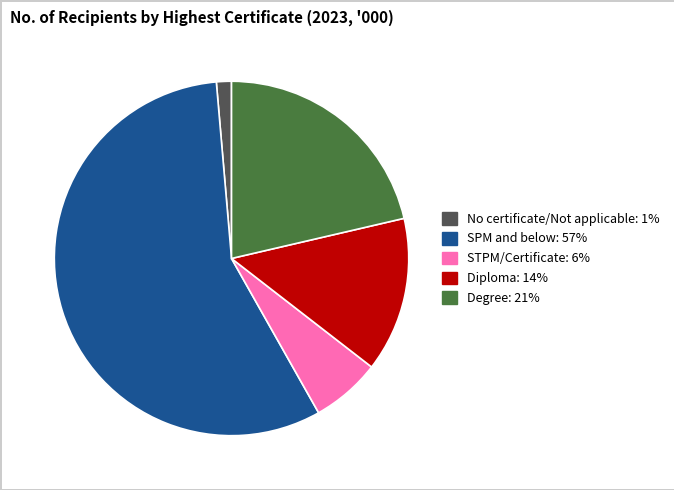

Is there a majority slice in this chart?

Yes